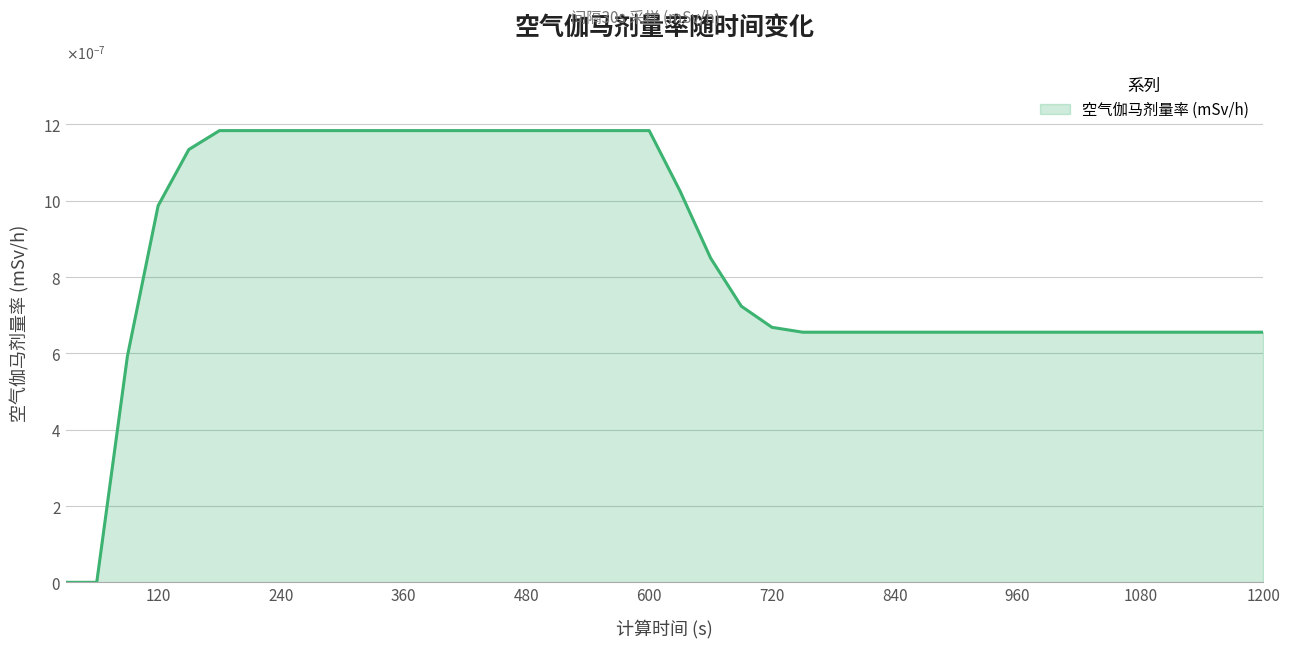

True or false: there are more than 0 points higher than both neighbors.

False